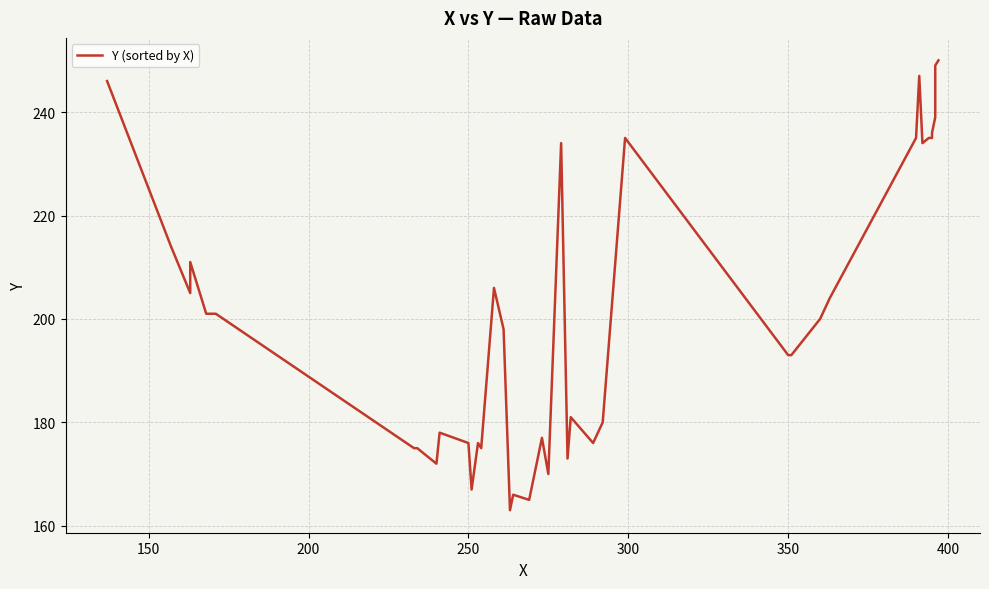

Count the number of data series in this chart.

1